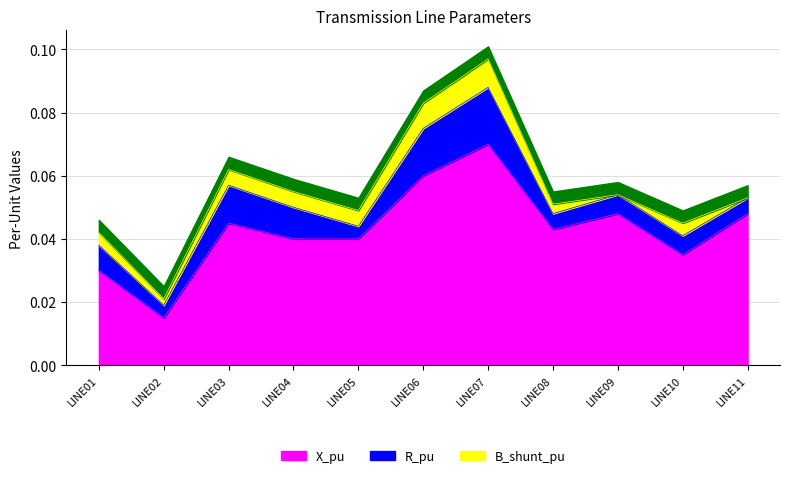

Reading left to right, what are all the values shown in this chart?

X_pu: LINE01=0.0	LINE02=0.0	LINE03=0.0	LINE04=0.0	LINE05=0.0	LINE06=0.1	LINE07=0.1	LINE08=0.0	LINE09=0.0	LINE10=0.0	LINE11=0.0
R_pu: LINE01=0.0	LINE02=0.0	LINE03=0.0	LINE04=0.0	LINE05=0.0	LINE06=0.0	LINE07=0.0	LINE08=0.0	LINE09=0.0	LINE10=0.0	LINE11=0.0
B_shunt_pu: LINE01=0.0	LINE02=0.0	LINE03=0.0	LINE04=0.0	LINE05=0.0	LINE06=0.0	LINE07=0.0	LINE08=0.0	LINE09=0.0	LINE10=0.0	LINE11=0.0